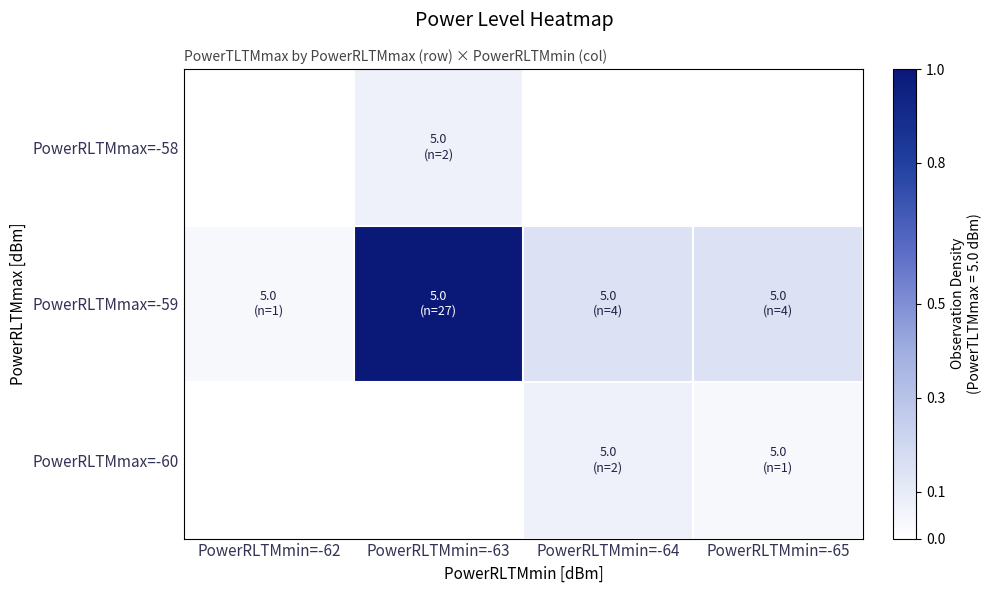

Between PowerRLTMmin=-62 and PowerRLTMmin=-65, which series saw the biggest shift?

PowerRLTMmax=-59